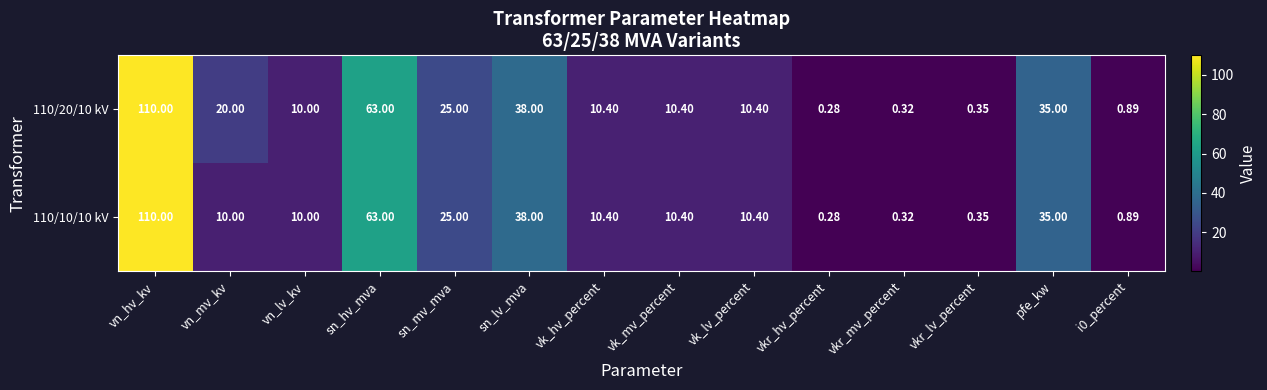

At which label does 110/20/10 kV first exceed 10?

vn_hv_kv